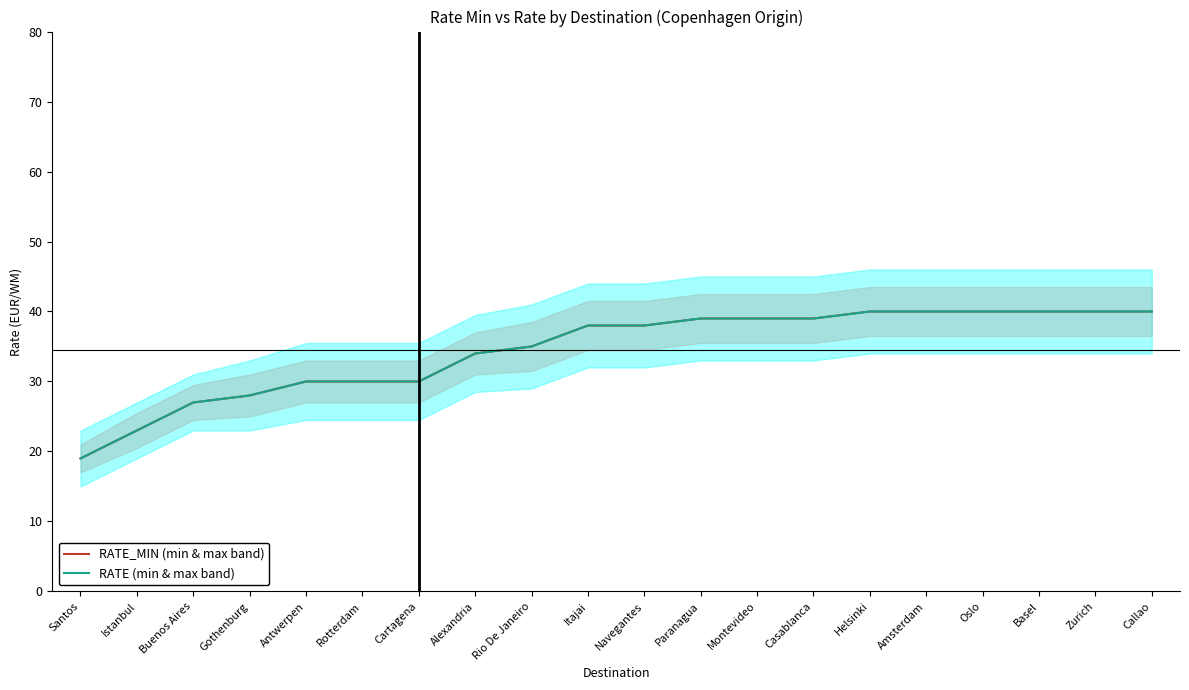

The RATE_MIN (min & max band) series shows 43 at Cartagena. True or false?

False